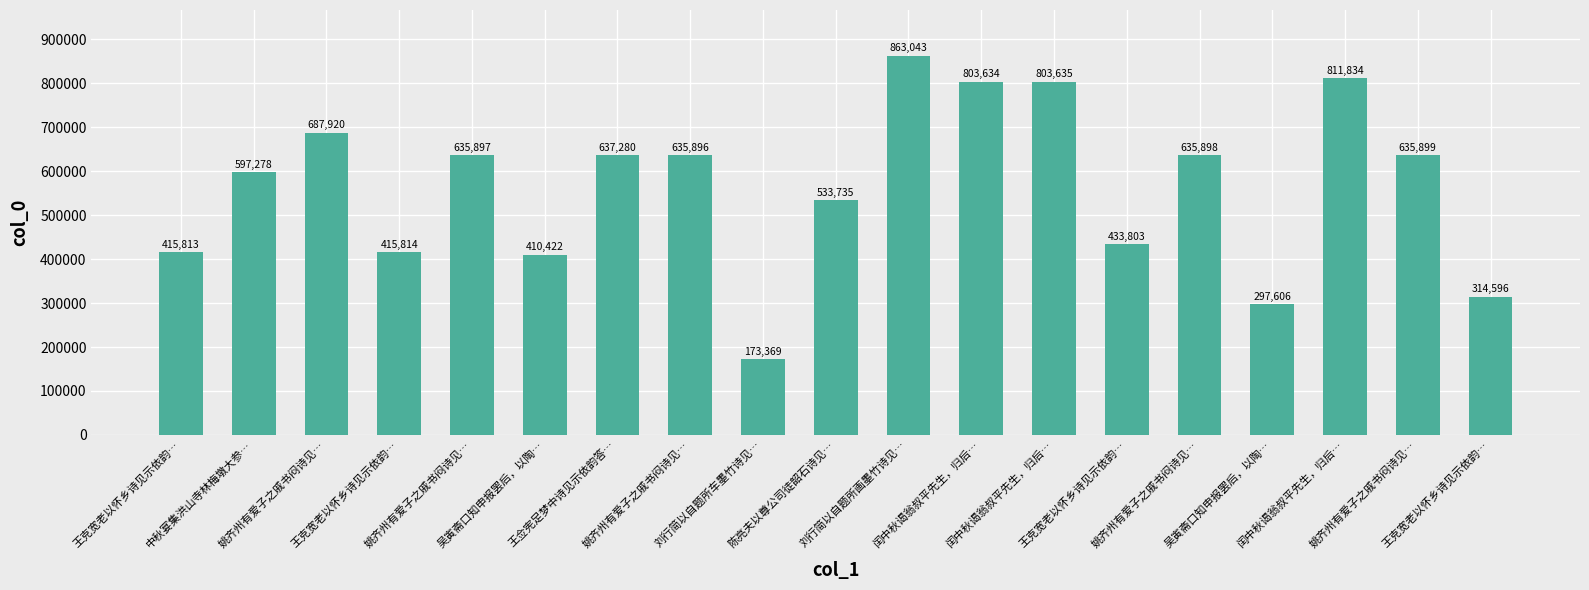

The value at 闰中秋谒翁叔平先生，归后… is 1057566. True or false?

False